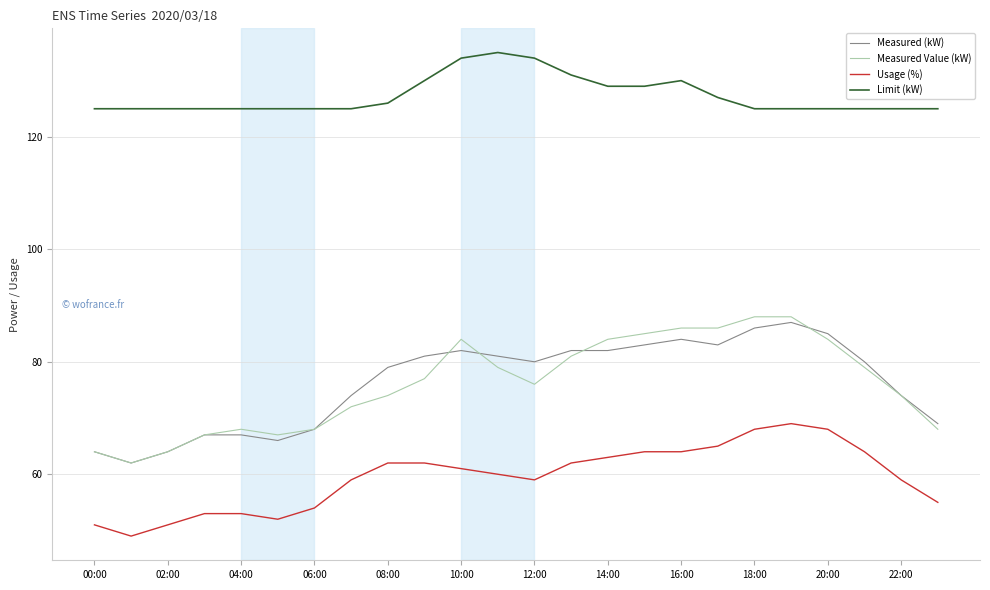

True or false: Usage (%) and Measured Value (kW) intersect in this chart.

False